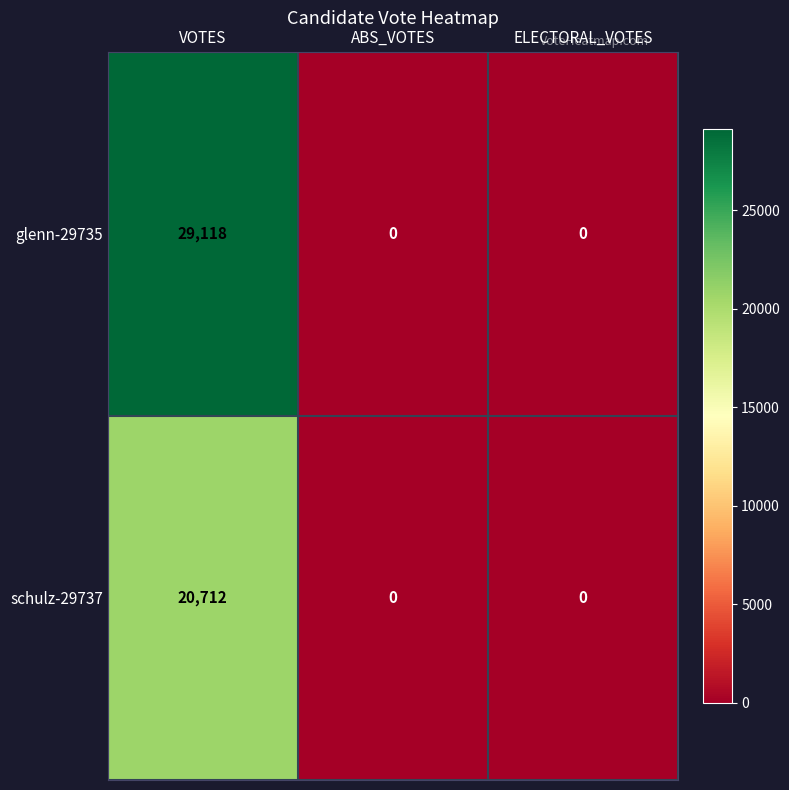

What is the maximum value shown in the chart?

29118